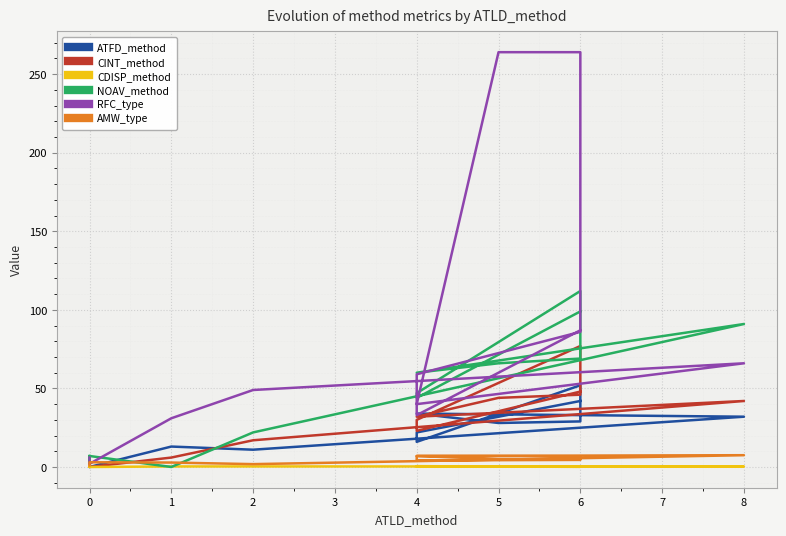

What is the sum of the ATFD_method values at 8 and 0?

32.0